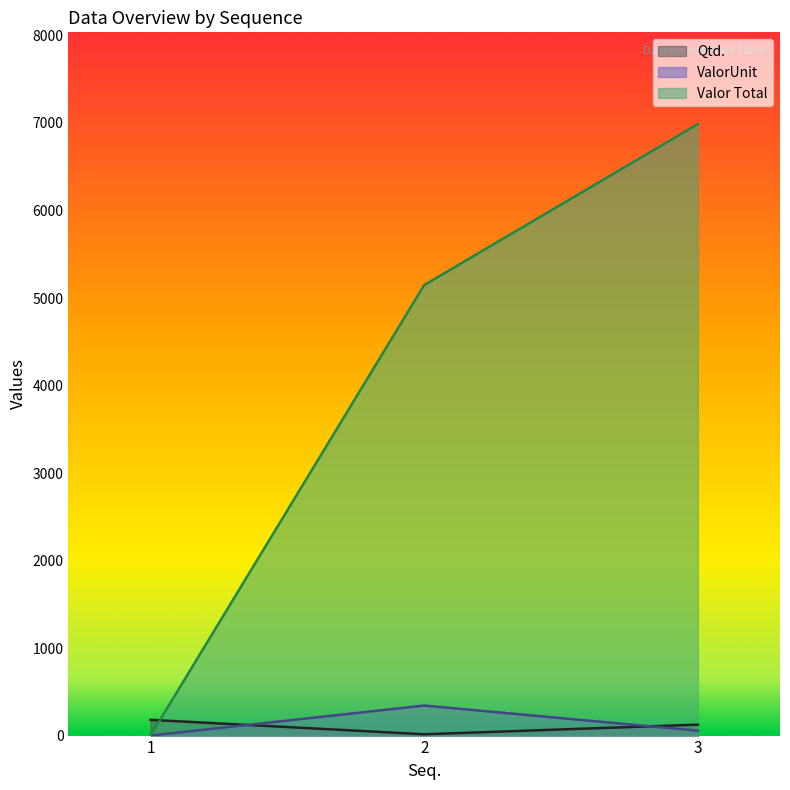

Which category has the lowest value across all series?

1